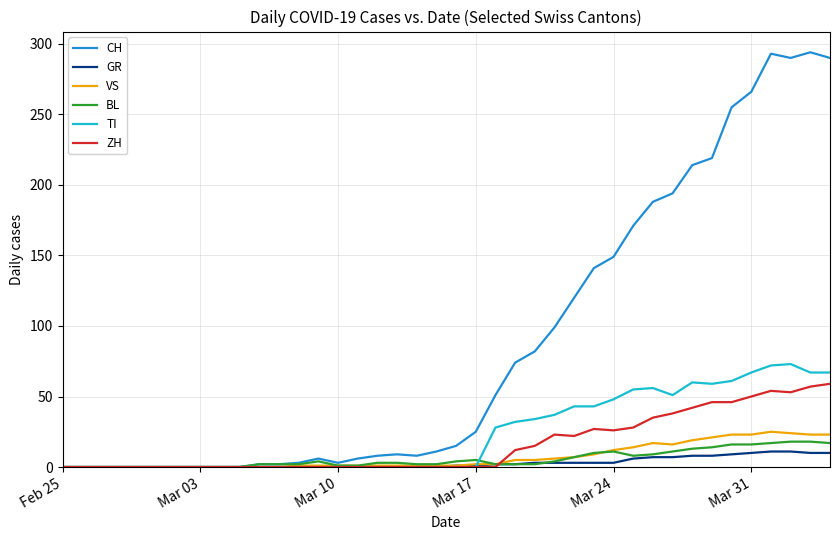

What is the highest value of the TI series?

73